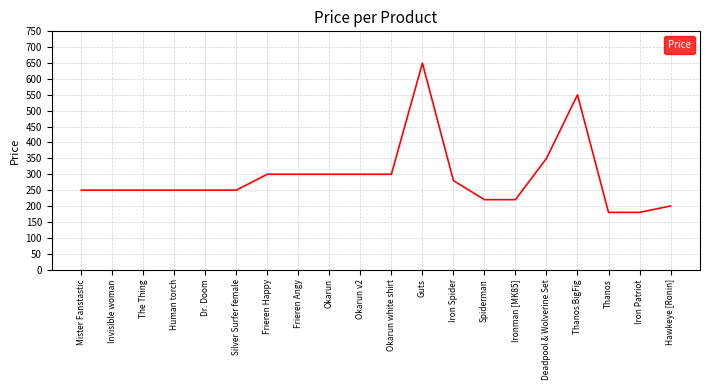

What position from the left is Ironman [MK85]?

15